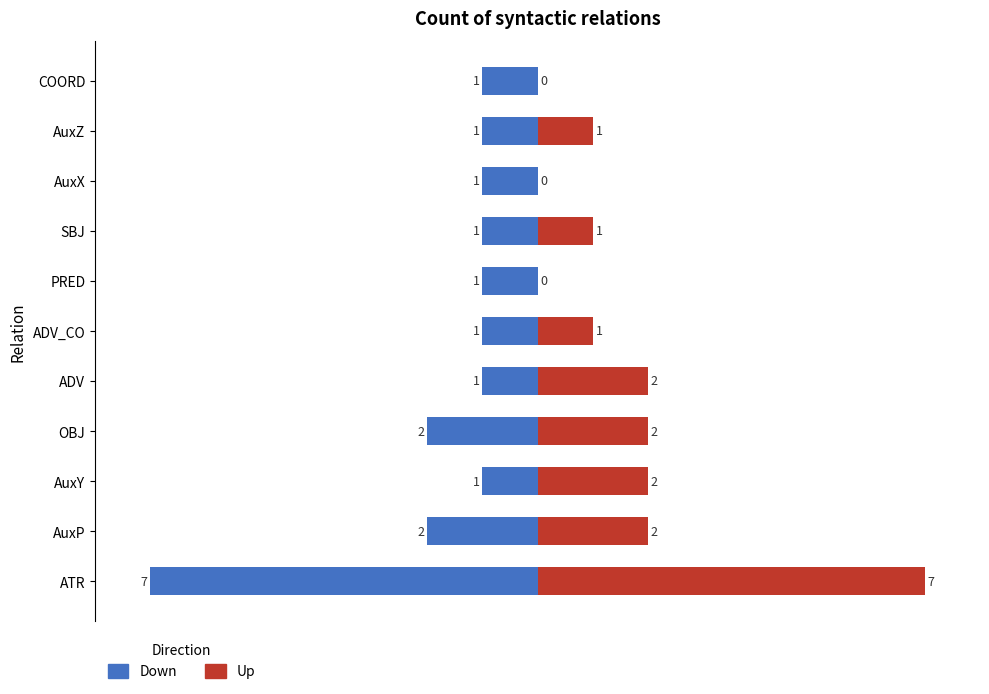

Reading left to right, extract all data points from this chart.

Down: -7	-2	-1	-2	-1	-1	-1	-1	-1	-1	-1
Up: 7	2	2	2	2	1	0	1	0	1	0